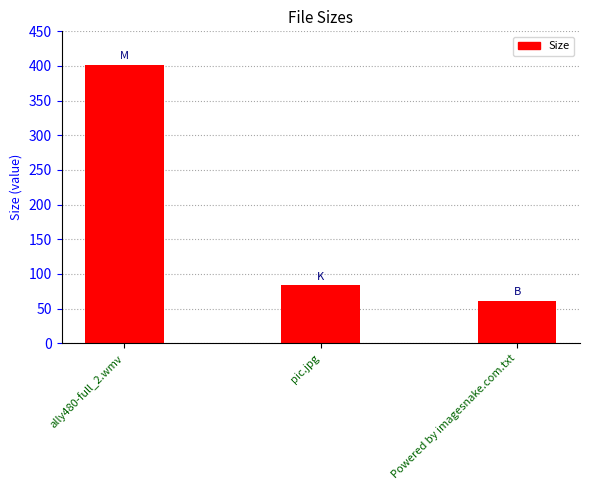

The value at Powered by imagesnake.com.txt is 61.0. True or false?

True